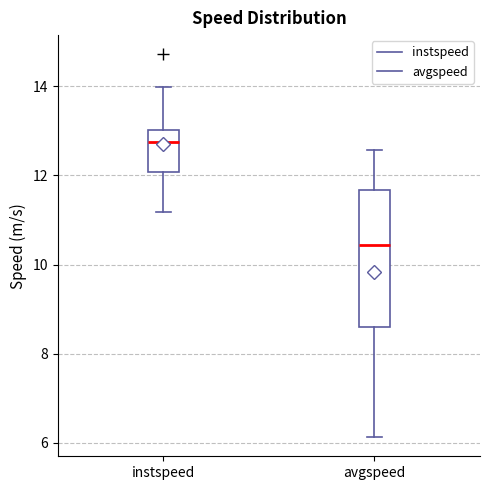

Reading left to right, read every box against the y-axis: the position of its median line, the range the box covers, and the ends of its whiskers. The values are not printed on the chart, so give them approximately, as read against the axis.

instspeed: median 12.8, box 12.0 to 13.0, whiskers 11.2 to 14.0
avgspeed: median 10.4, box 8.6 to 11.6, whiskers 6.2 to 12.6